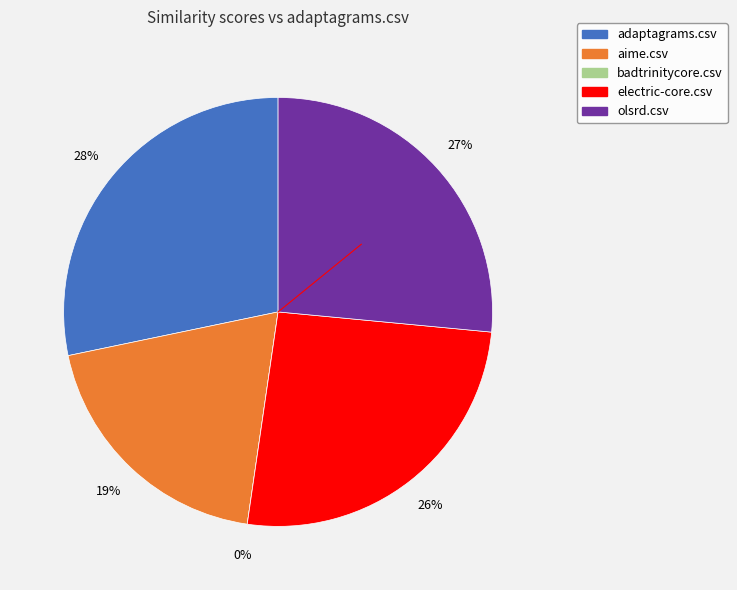

What is the smallest slice in the pie chart?

badtrinitycore.csv